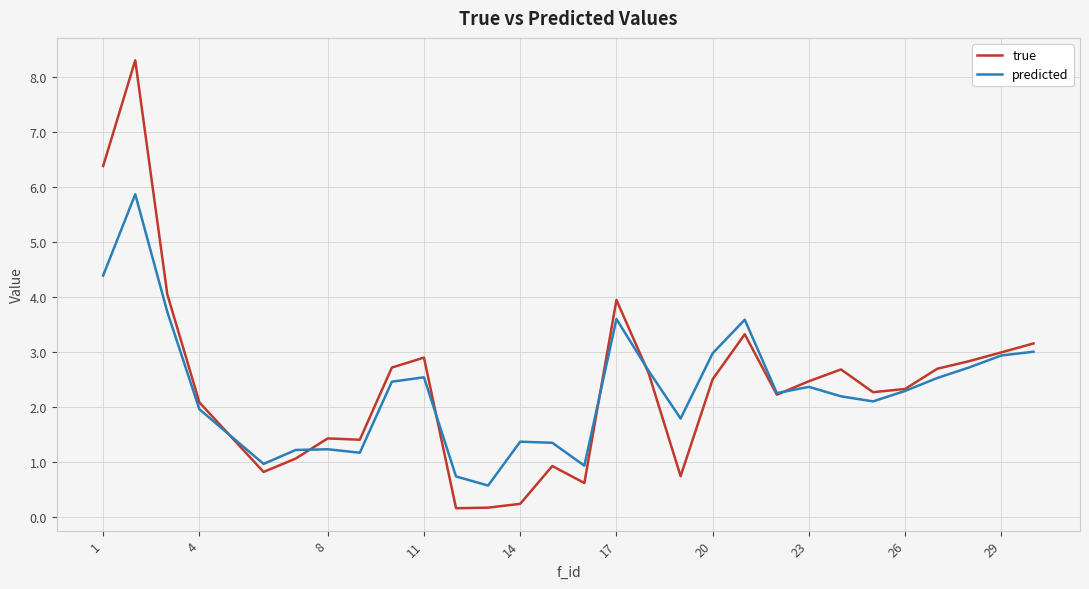

What is the greatest value displayed?

8.3